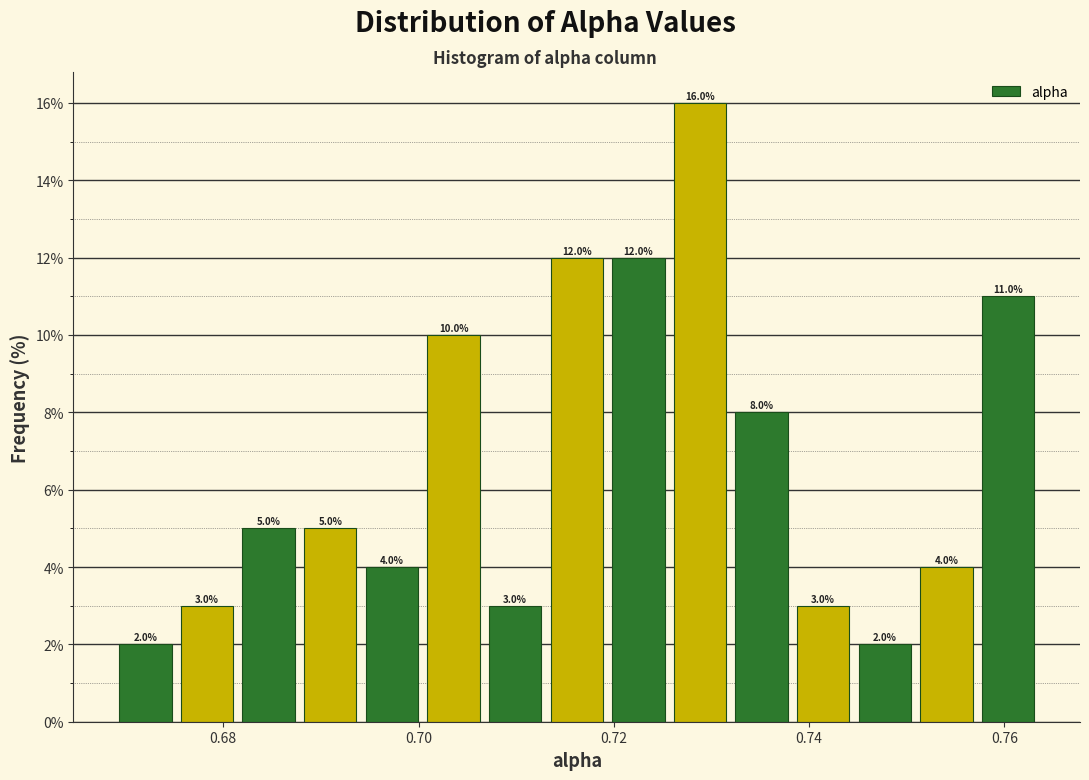

Around what value on the x-axis is the tallest bar? Give the approximate position of its centre, as read against the axis.

0.728